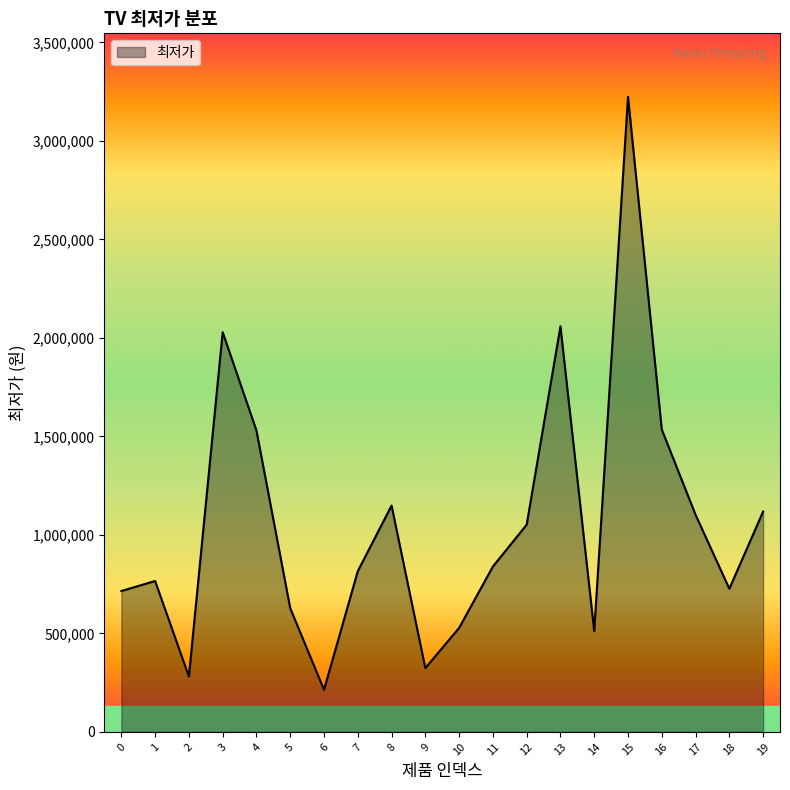

Approximately how many times larger is the value at 9 compared to 6?

1.5